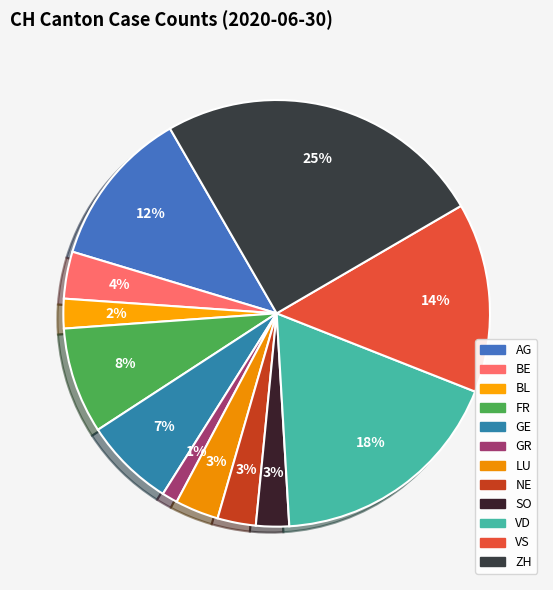

How many slices are in this pie chart?

12